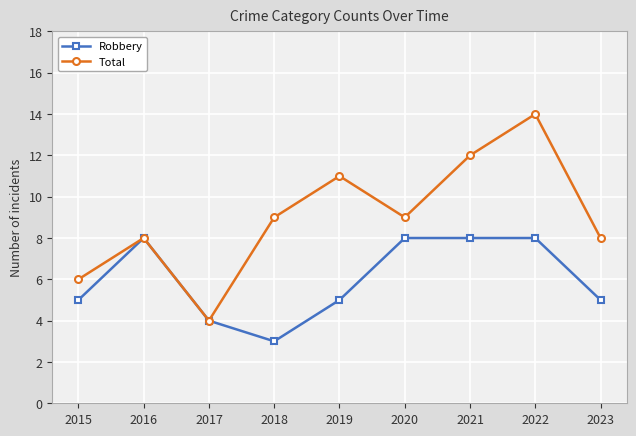

In Total, how many points are higher than both neighbors (excluding endpoints)?

3